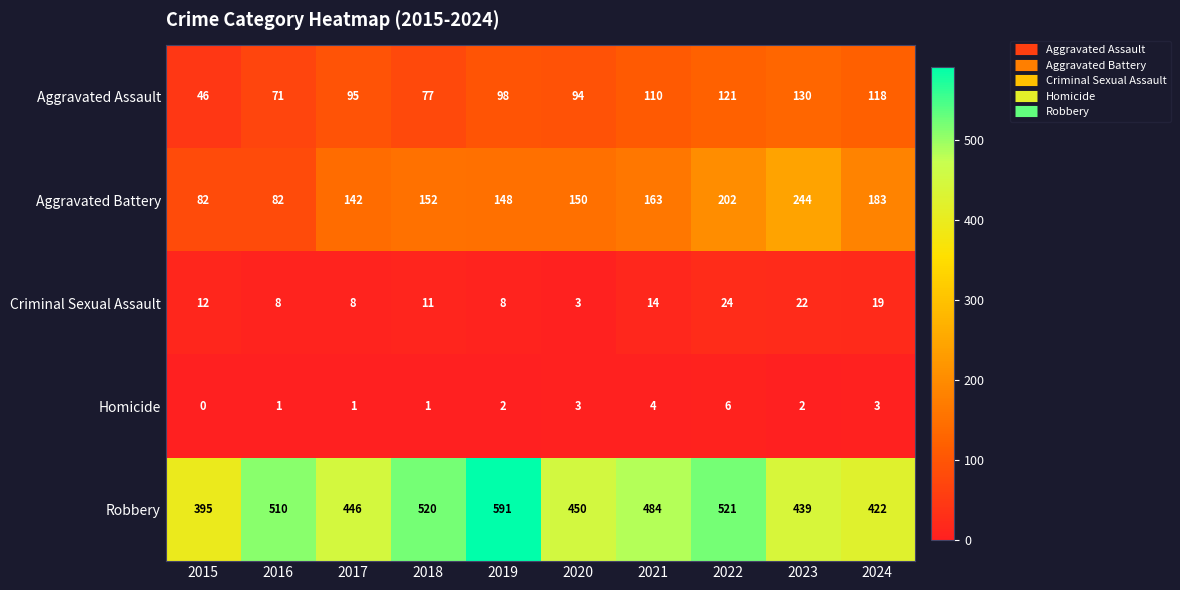

Is it true that Criminal Sexual Assault equals 12 at 2015?

True